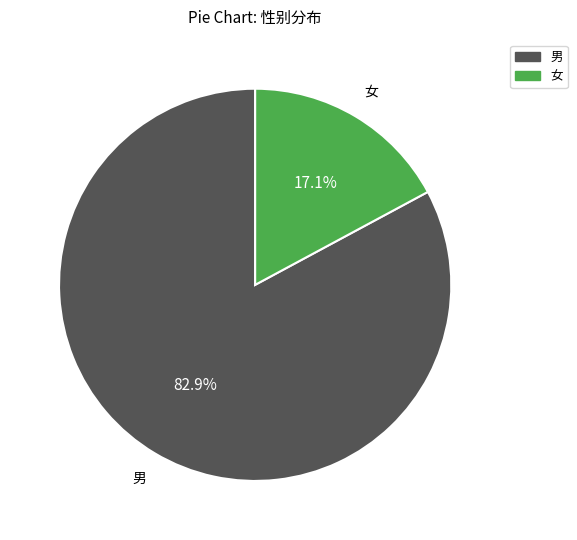

Rank the categories by value from lowest to highest.

女, 男